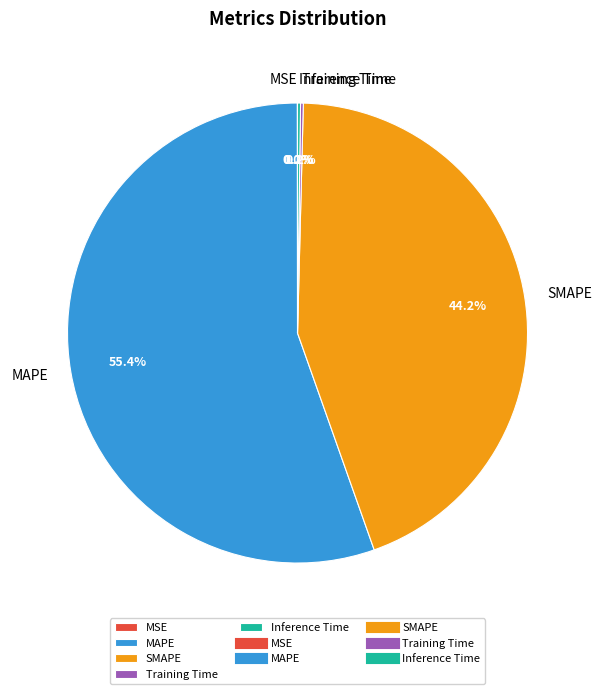

Which slice is the largest?

MAPE